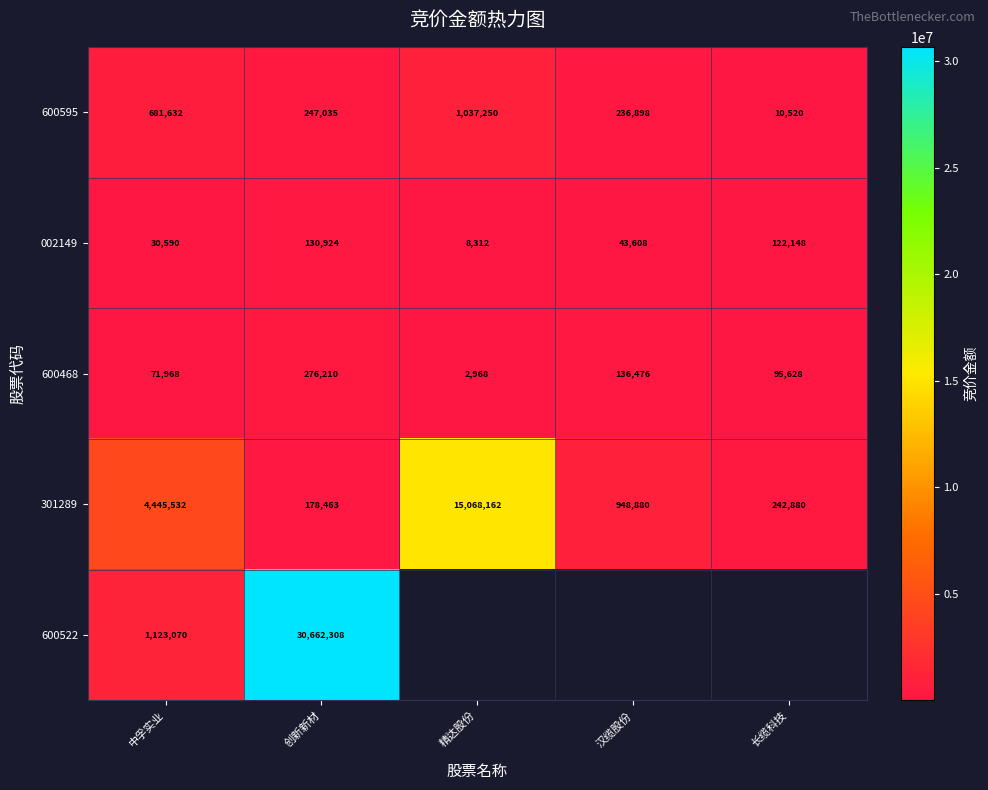

The 600595 series shows 355211.8 at 创新新材. True or false?

False